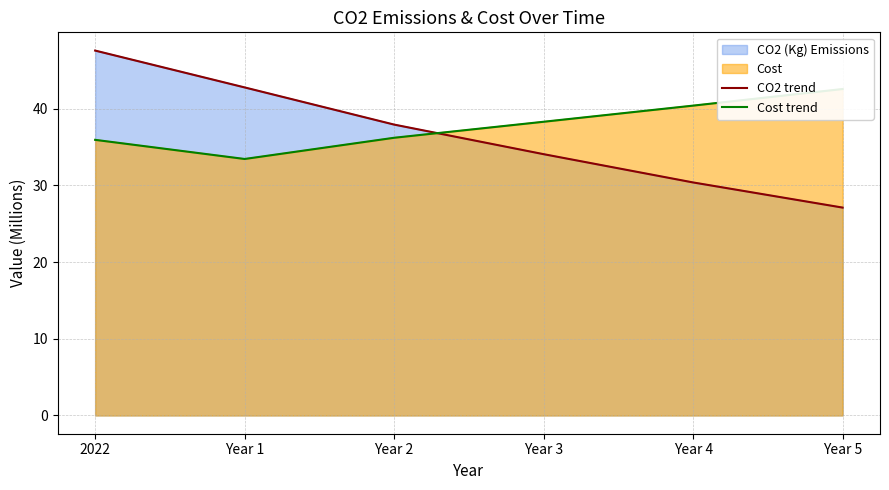

What is the label of the 5th point from the left?

Year 4